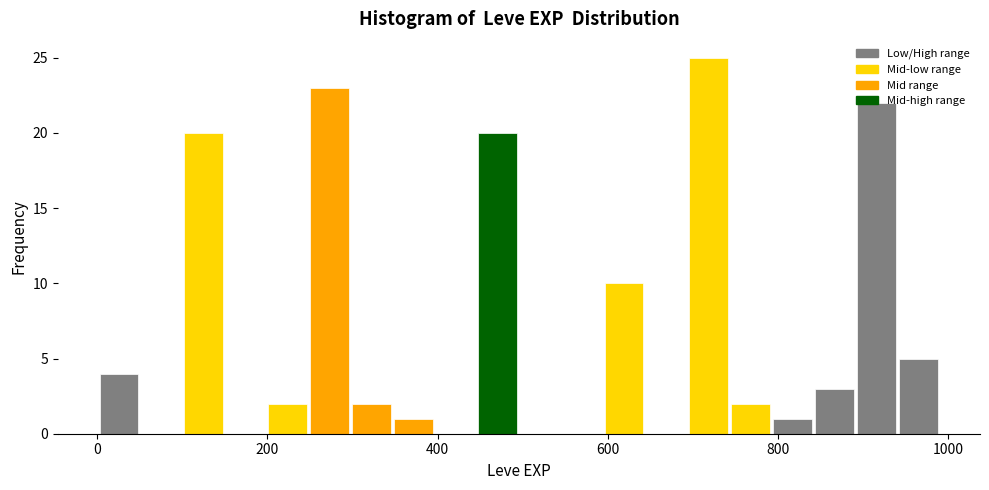

Around what value on the x-axis is the tallest bar? Give the approximate position of its centre, as read against the axis.

720